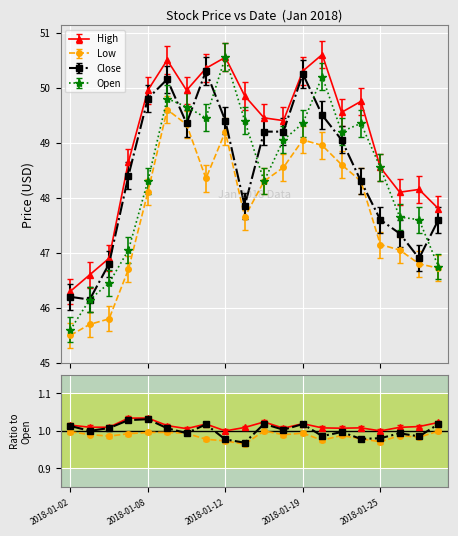

Which category has the highest value in the High series?

2018-01-22